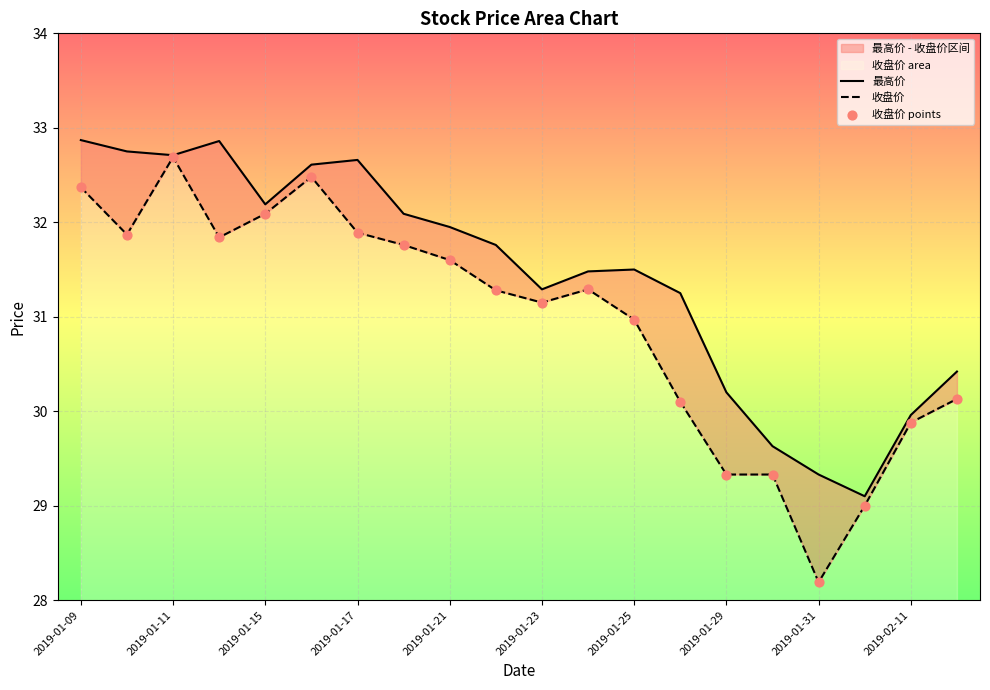

Which series has the largest total across all categories?

最高价